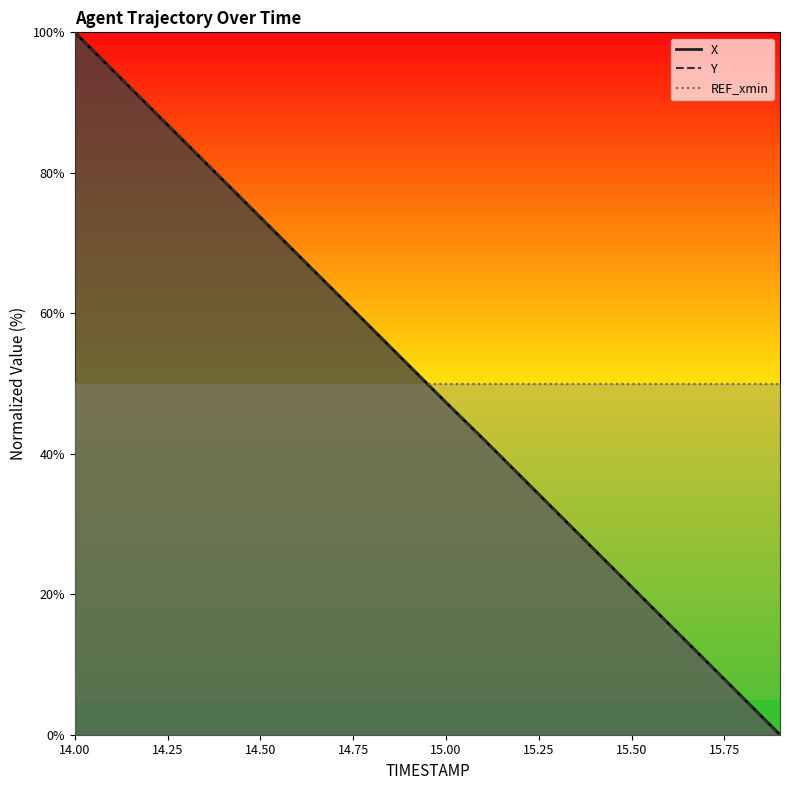

True or false: X has a value of 117.8 at 15.50.

False